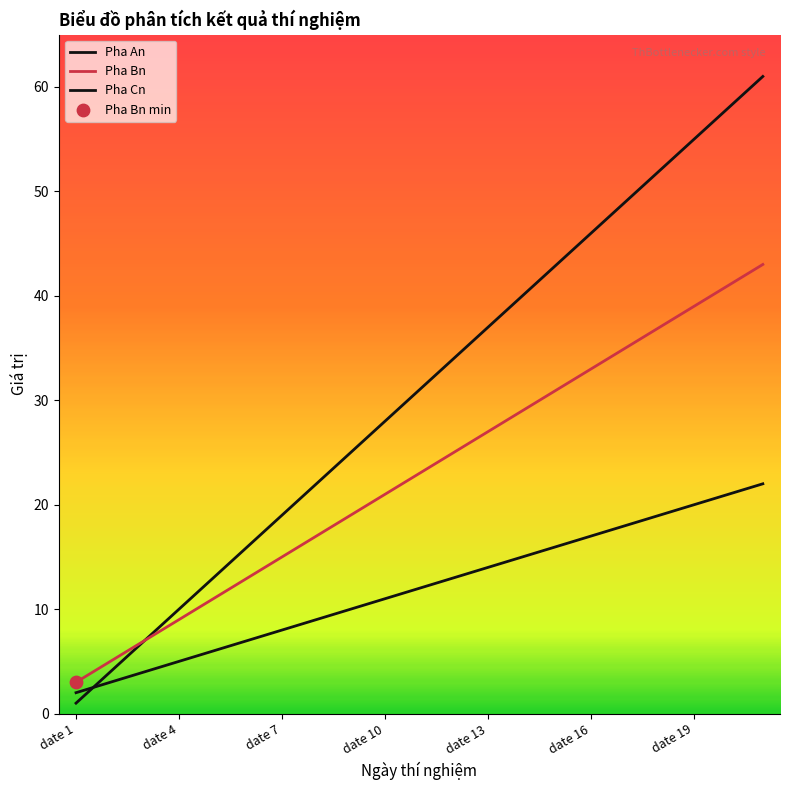

At how many categories does at least one series exceed 6?

19